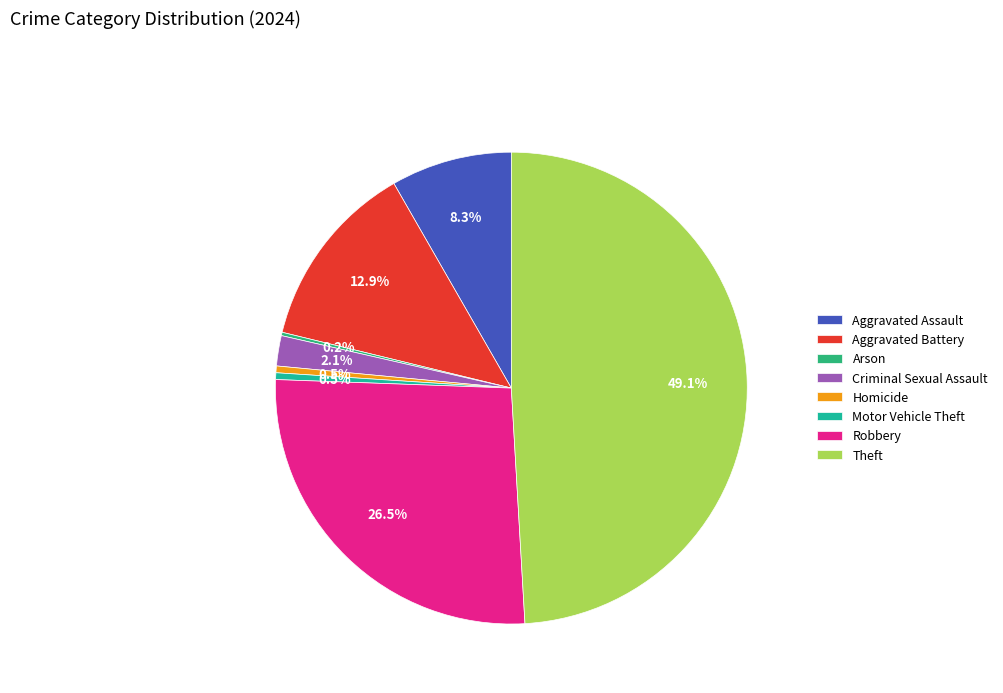

Which has a higher value, Motor Vehicle Theft or Robbery?

Robbery